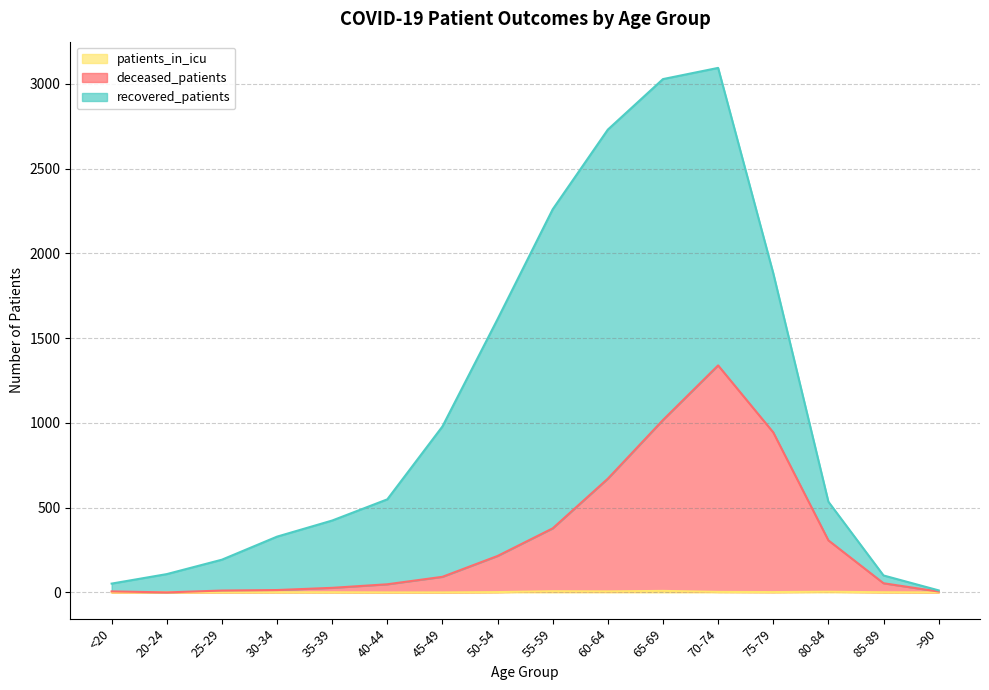

Does the chart have visible grid lines?

Yes